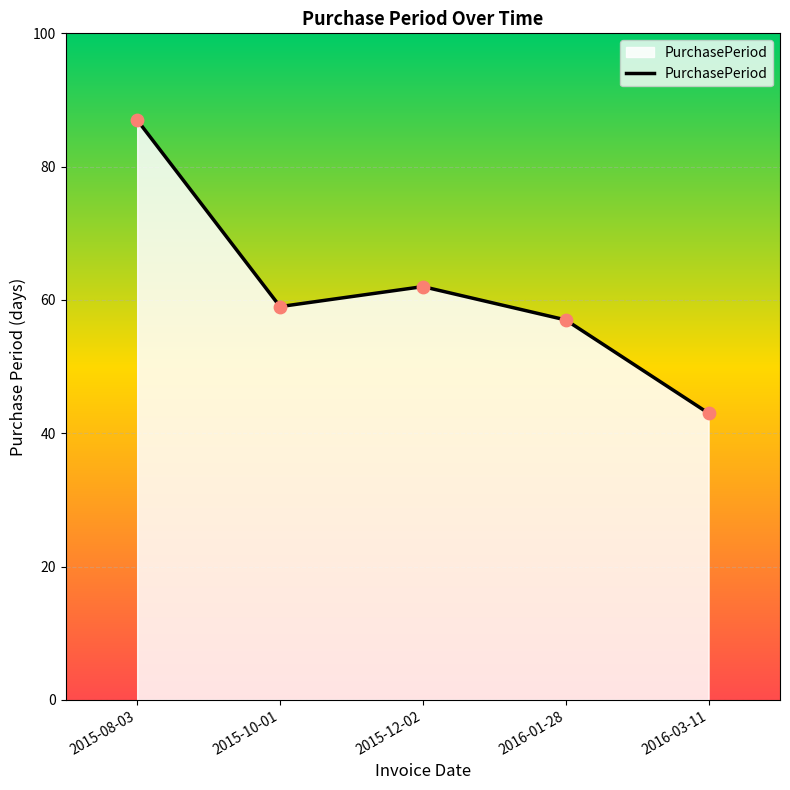

Approximately how many times larger is the value at 2016-03-11 compared to 2015-08-03?

0.5